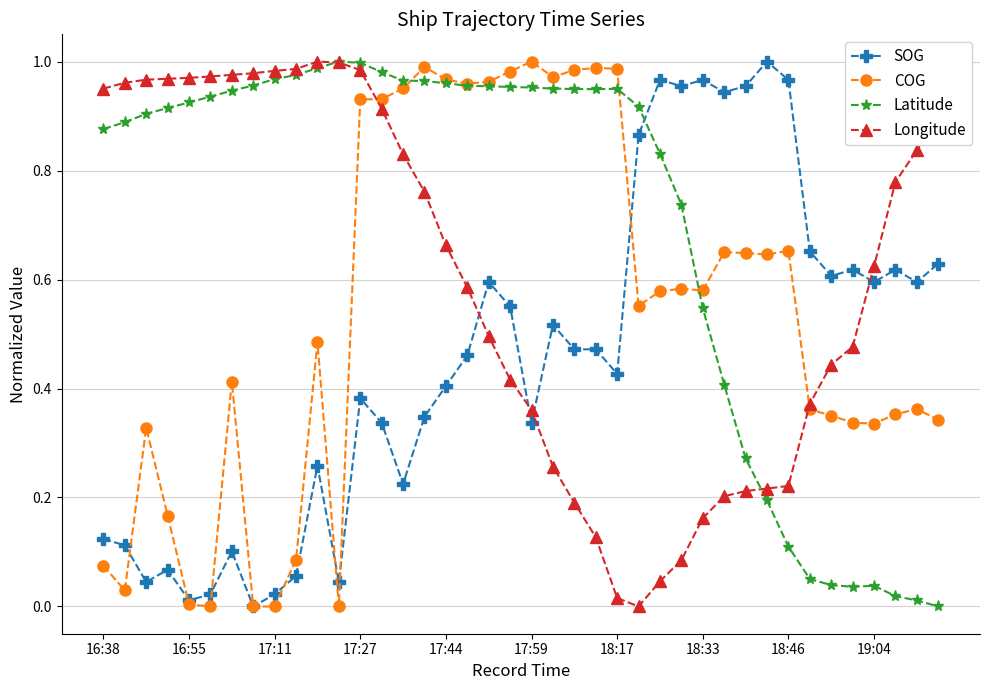

List the series in order of their overall mean, highest first.

Latitude, Longitude, COG, SOG